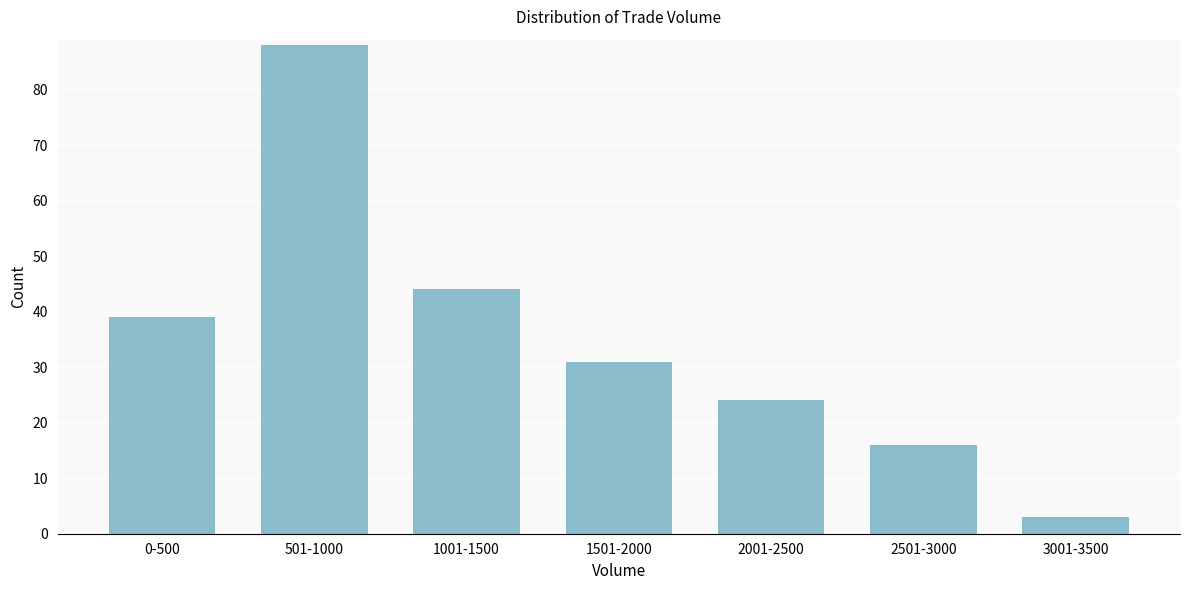

Reading left to right, what are all the values shown in this chart?

0-500=39	501-1000=88	1001-1500=44	1501-2000=31	2001-2500=24	2501-3000=16	3001-3500=3